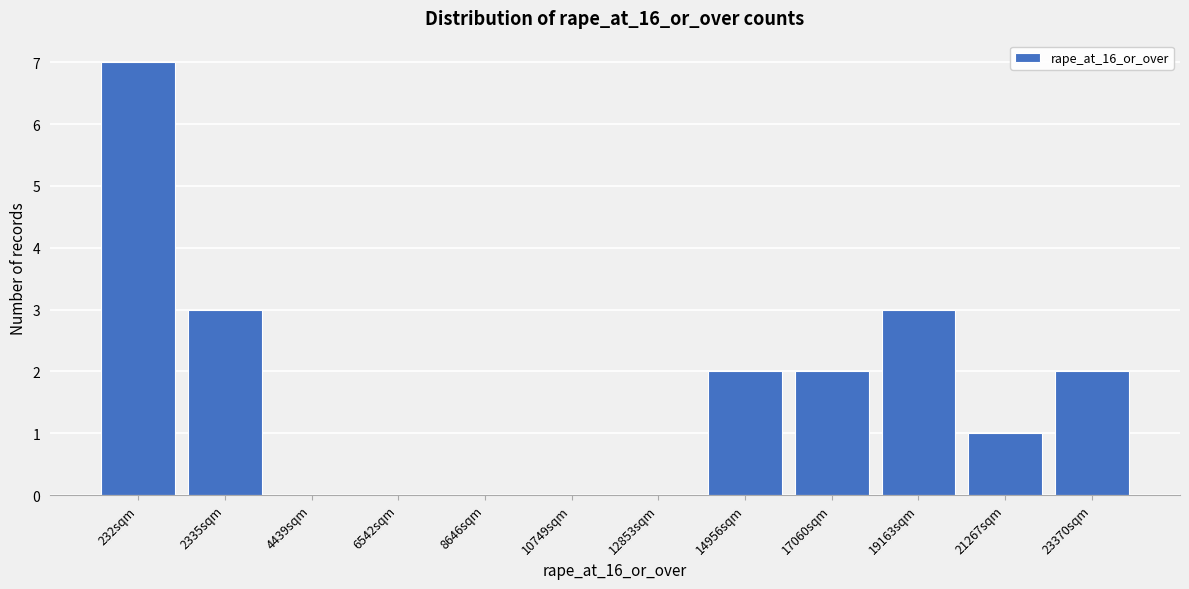

Reading right to left, list all the values displayed in this chart.

23370sqm=2	21267sqm=1	19163sqm=3	17060sqm=2	14956sqm=2	12853sqm=0	10749sqm=0	8646sqm=0	6542sqm=0	4439sqm=0	2335sqm=3	232sqm=7